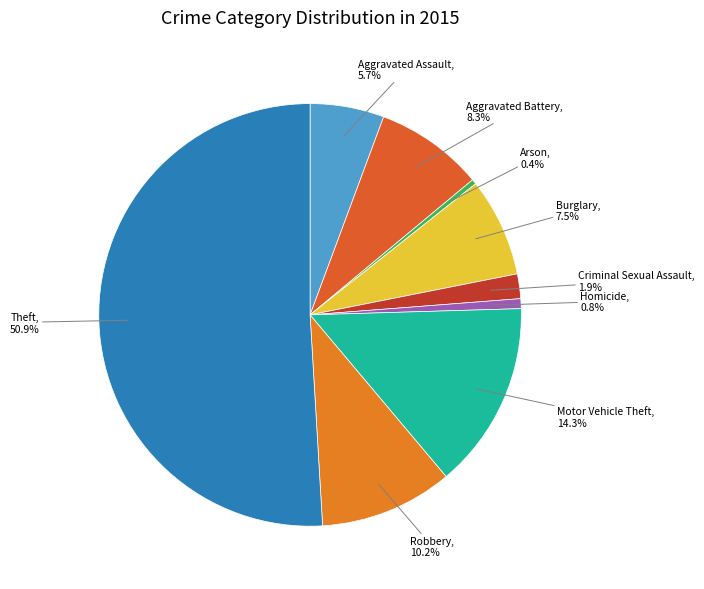

Count the number of slices in the pie.

9